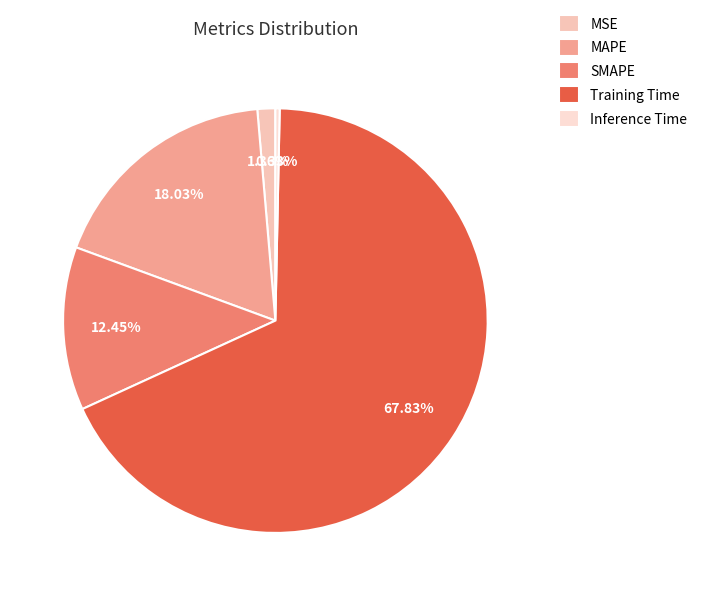

Which slice is the smallest?

Inference Time